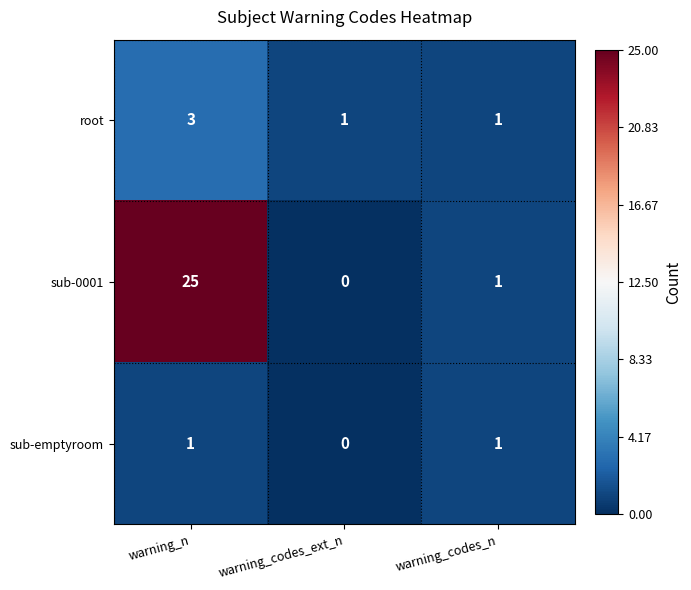

What is the average value of the sub-0001 series?

9